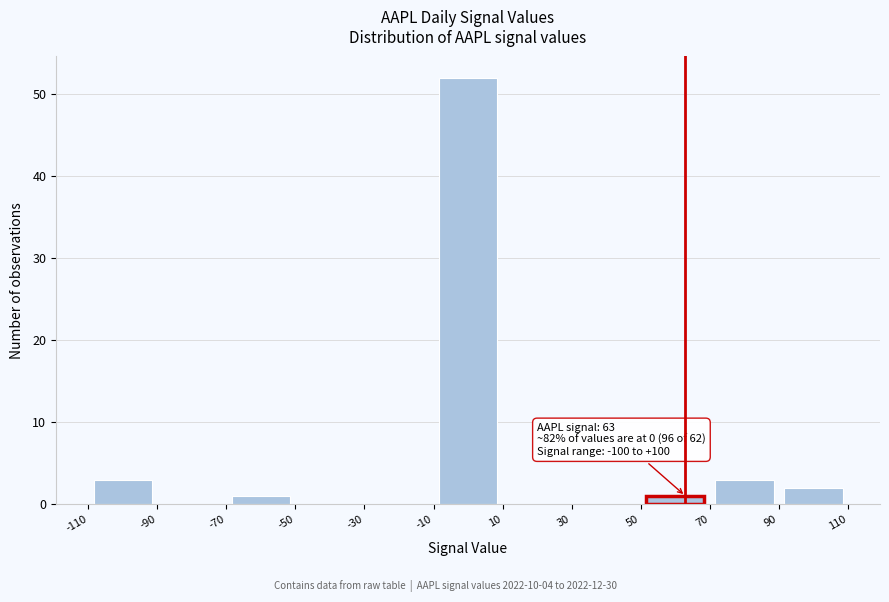

Over which range of the x-axis is the bar tallest?

-10 to 10